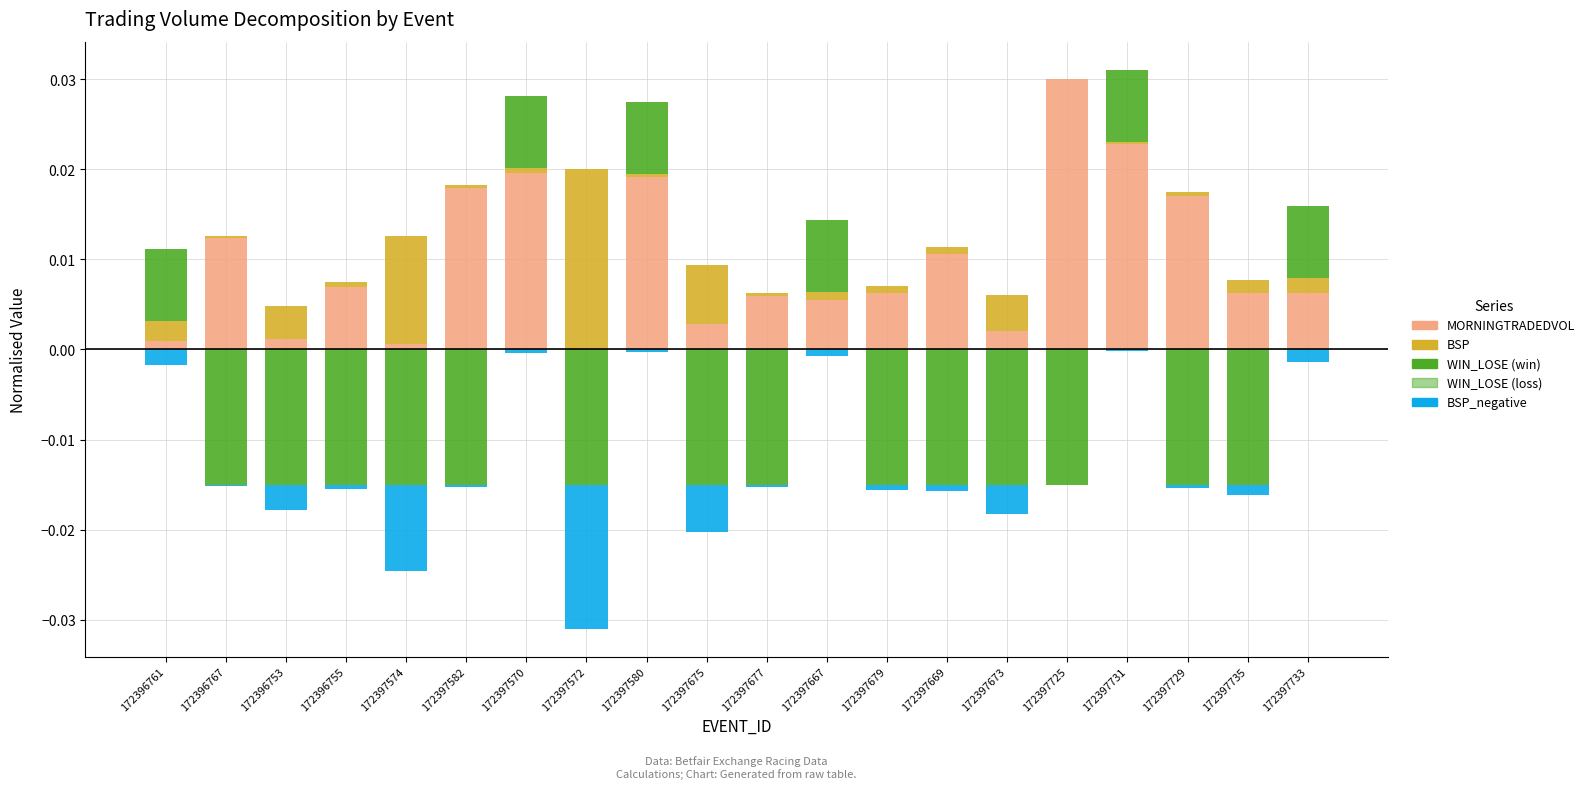

What is the sum of all BSP values?

0.1